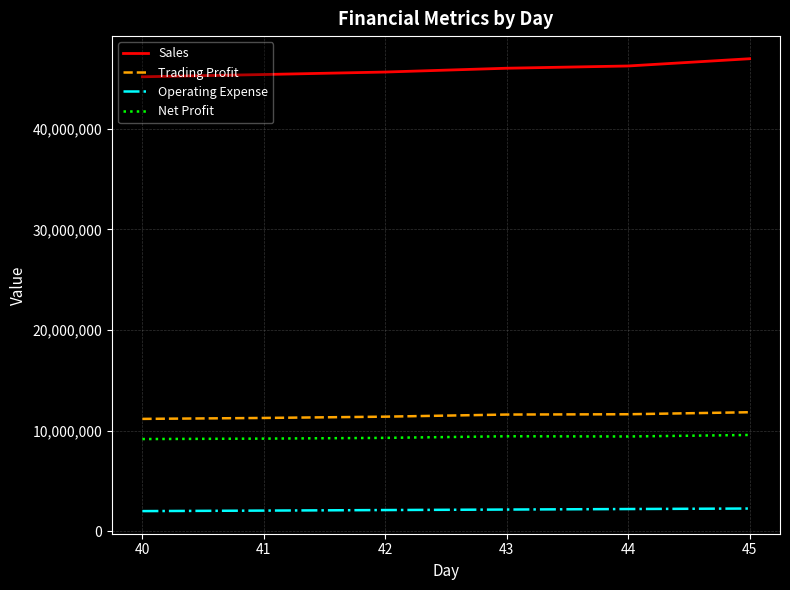

How many lines are shown in the chart?

4